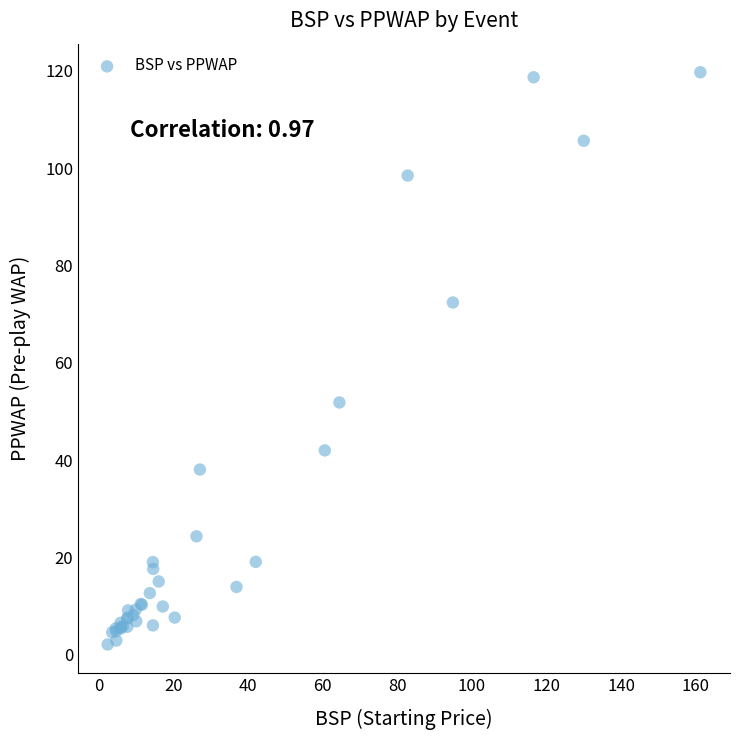

What Y value in the scatter plot is closest to 60?

51.9